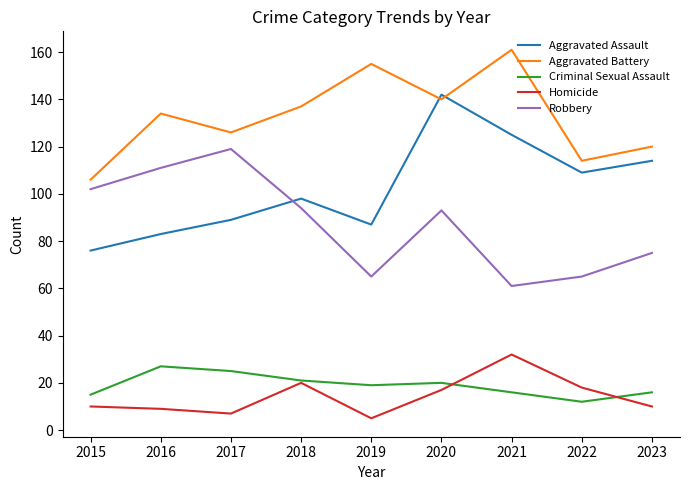

What is the spread (max minus min) of values at 2021?

145